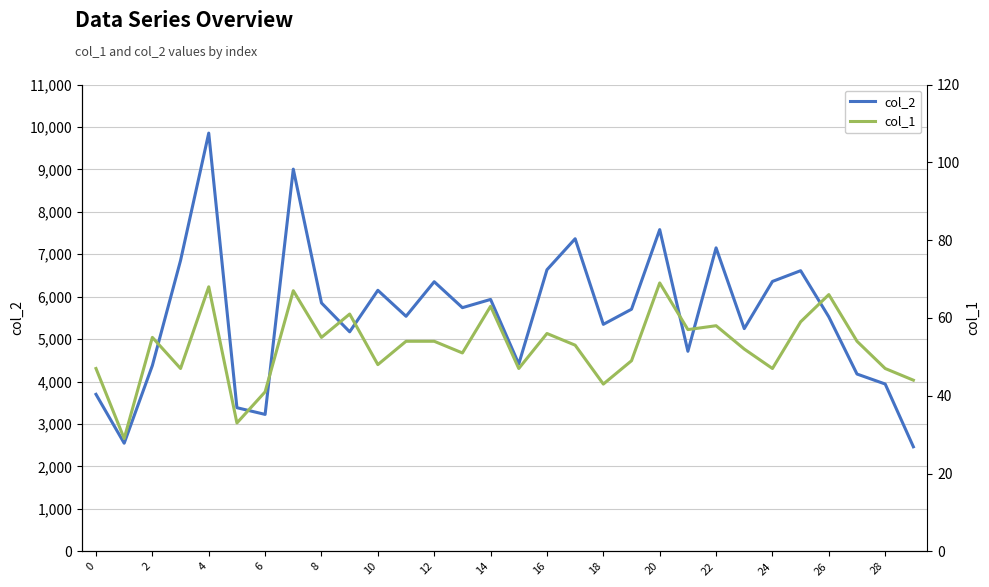

True or false: col_1 has a value of 58 at 22.

True